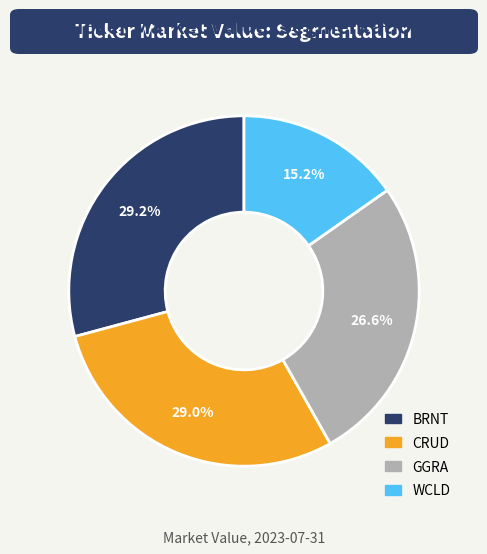

Between WCLD and BRNT, which is larger?

BRNT